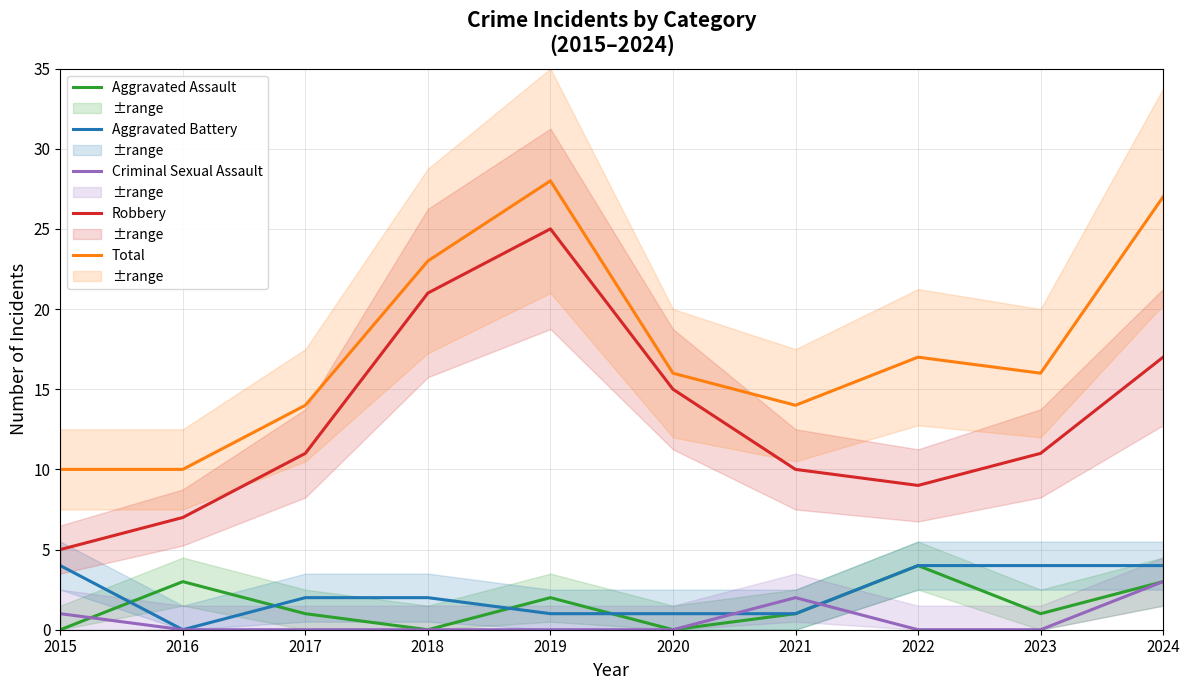

How many categories are shown in the chart?

10